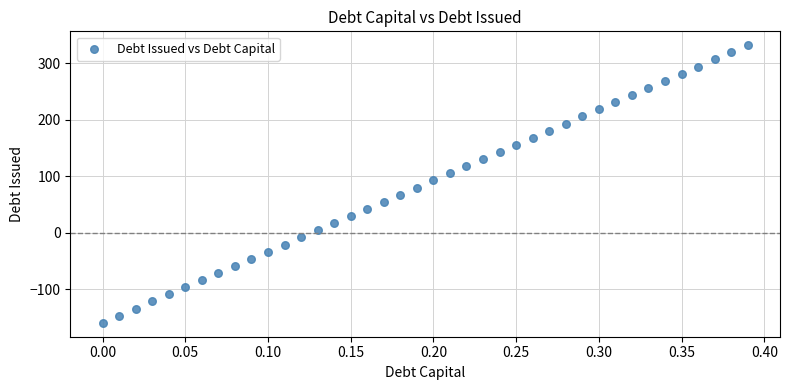

What is the range of X values (max minus min)?

0.4